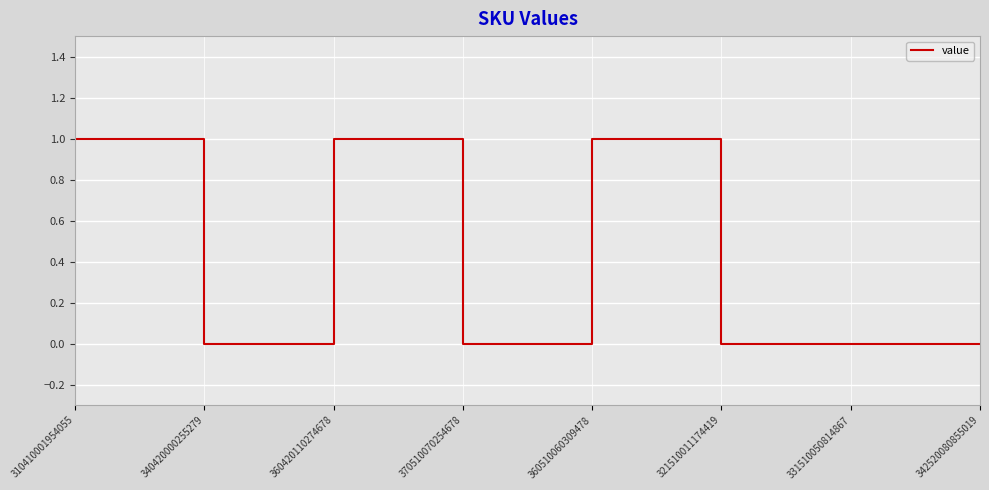

What position from the left is 342520080855019?

8